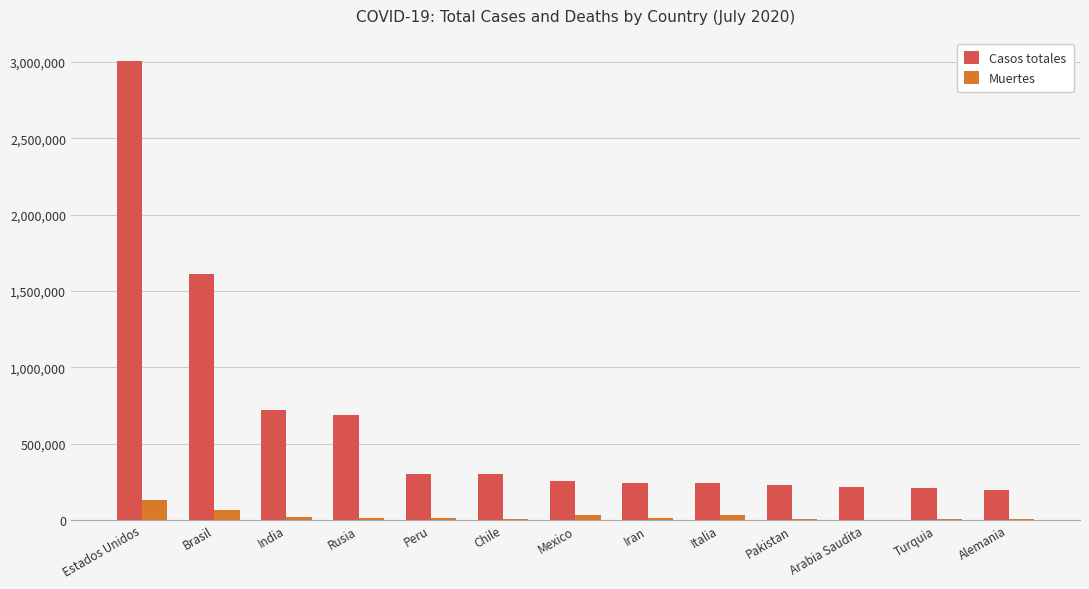

How many distinct data groups are displayed?

2